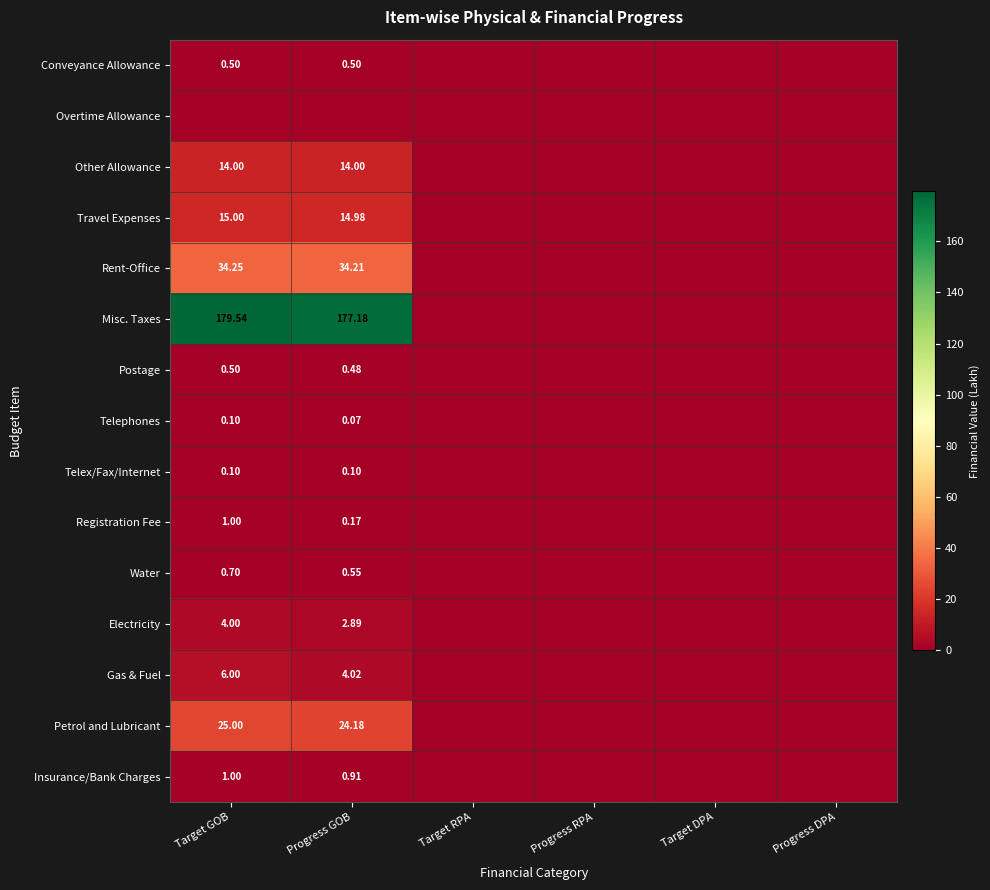

Which category has the lowest value across all series?

Target RPA